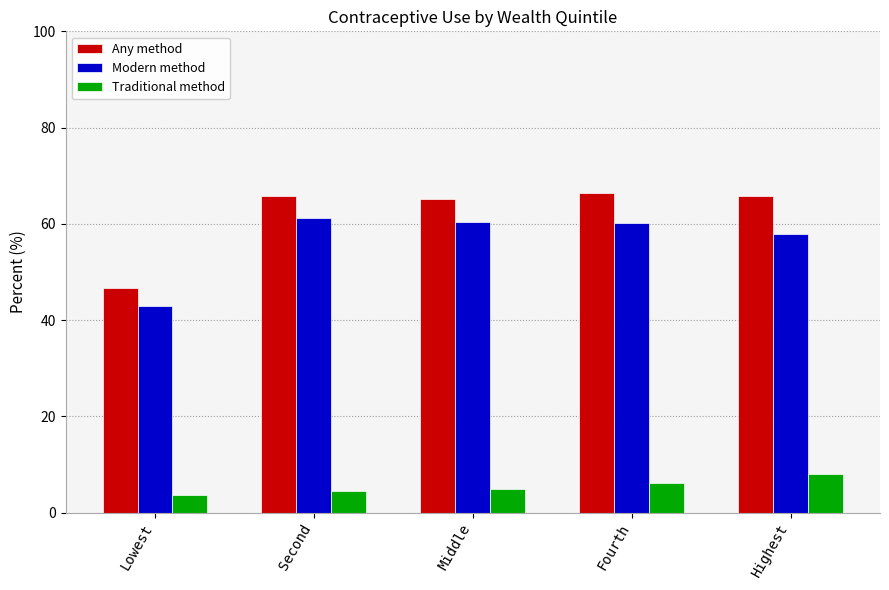

Where does the Modern method series first go above 60?

Second